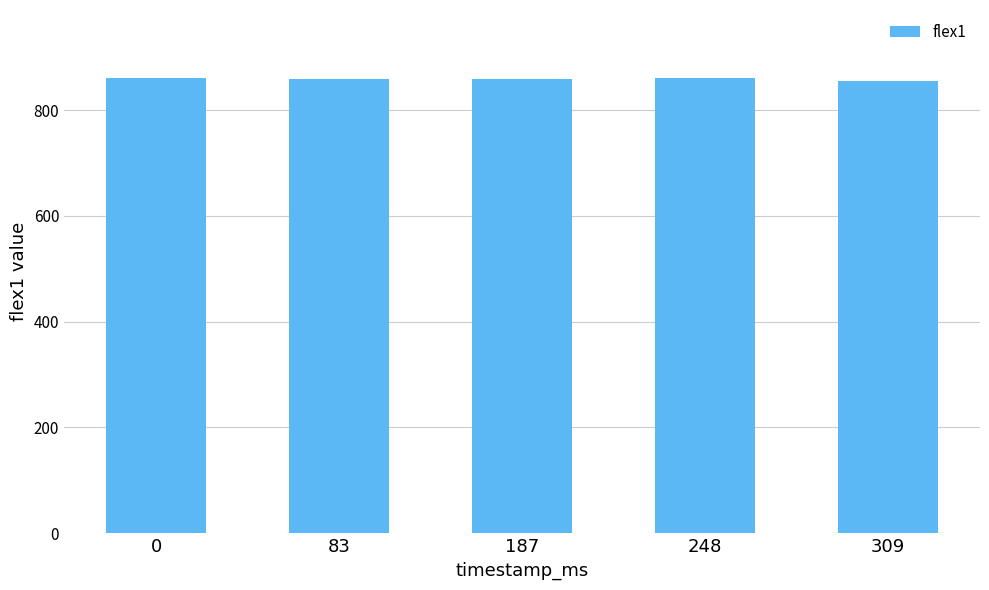

Does the chart contain any negative values?

No